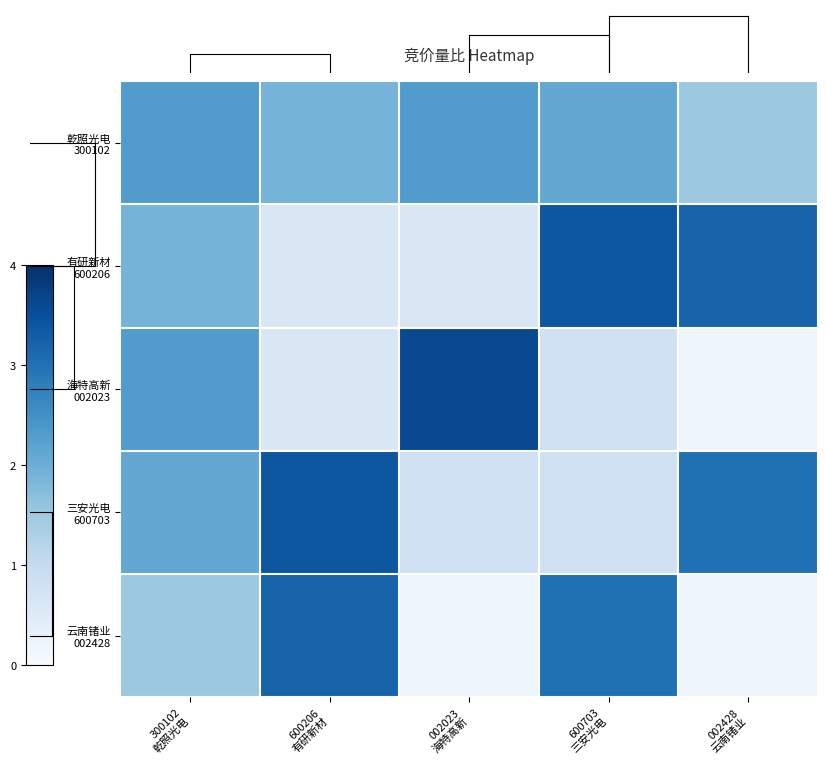

Rank the series at 600703 三安光电 from highest to lowest value.

有研新材 600206, 云南锗业 002428, 乾照光电 300102, 海特高新 002023, 三安光电 600703